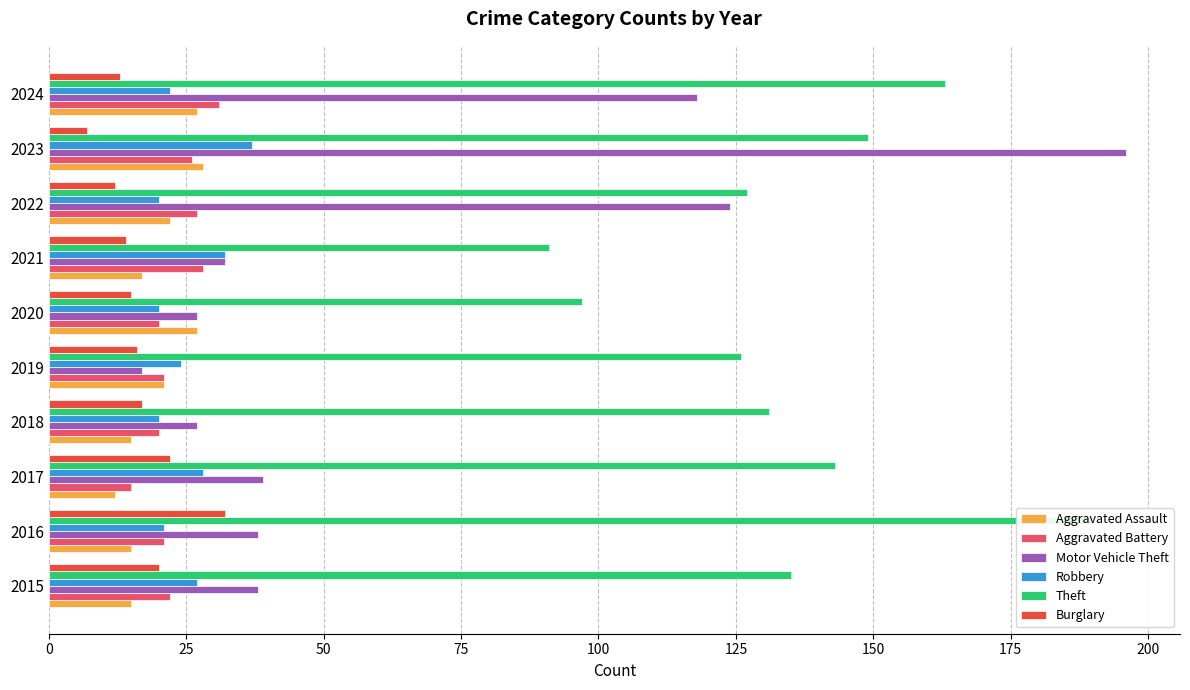

How many distinct data groups are displayed?

6